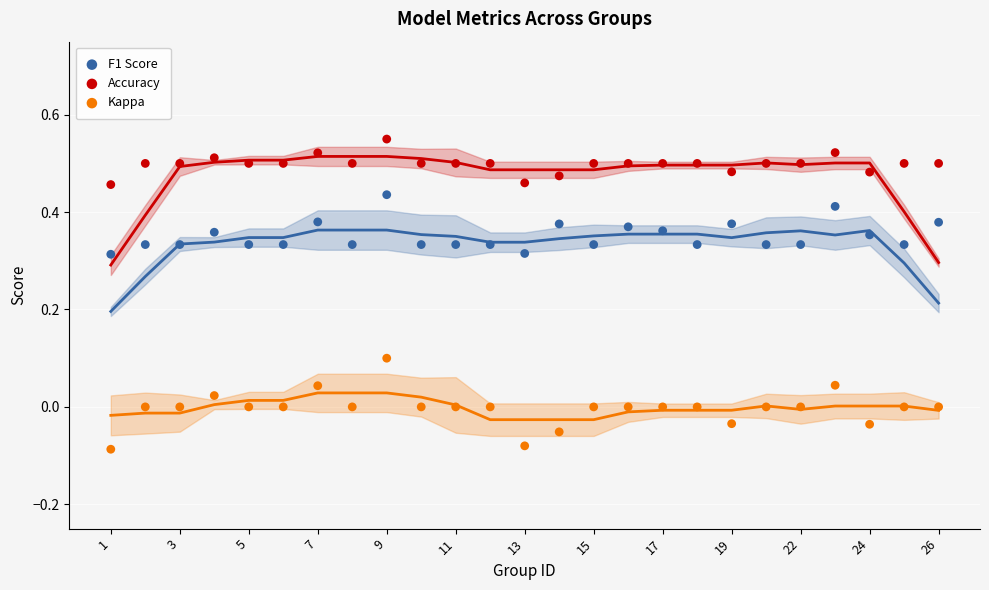

What are all the series names shown in the legend?

F1 Score, Accuracy, Kappa